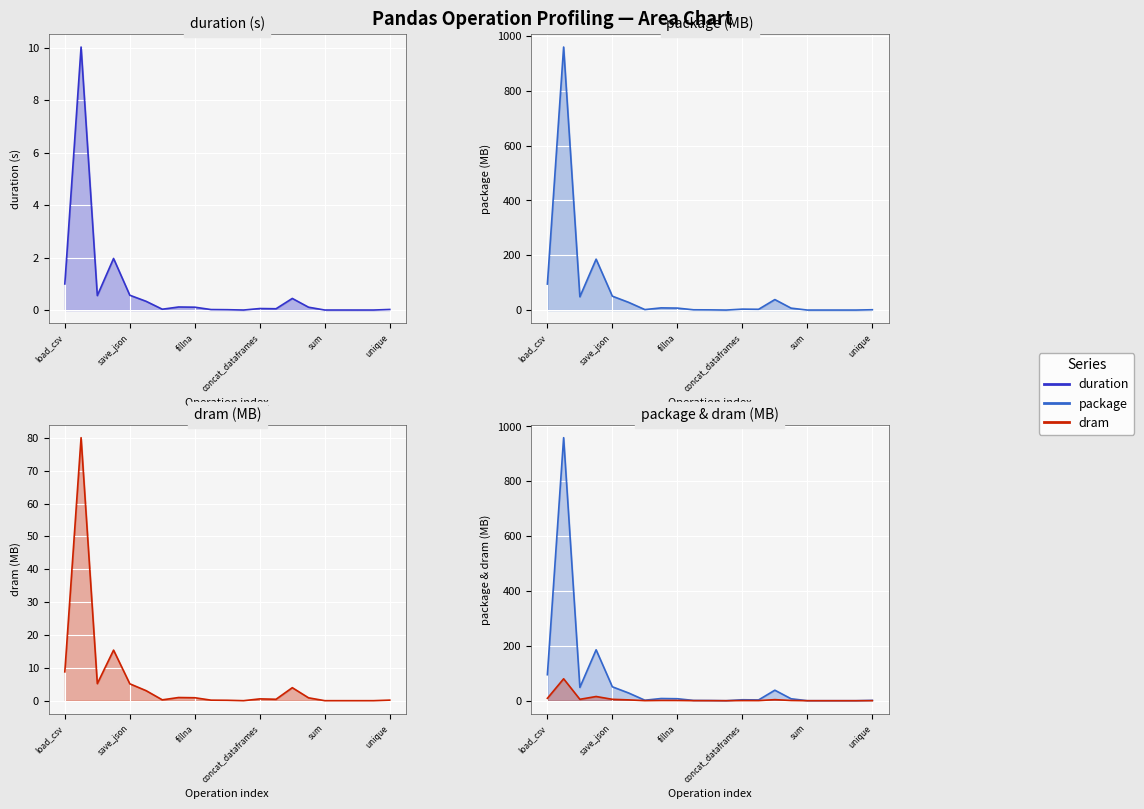

True or false: duration_line and package_line intersect in this chart.

False